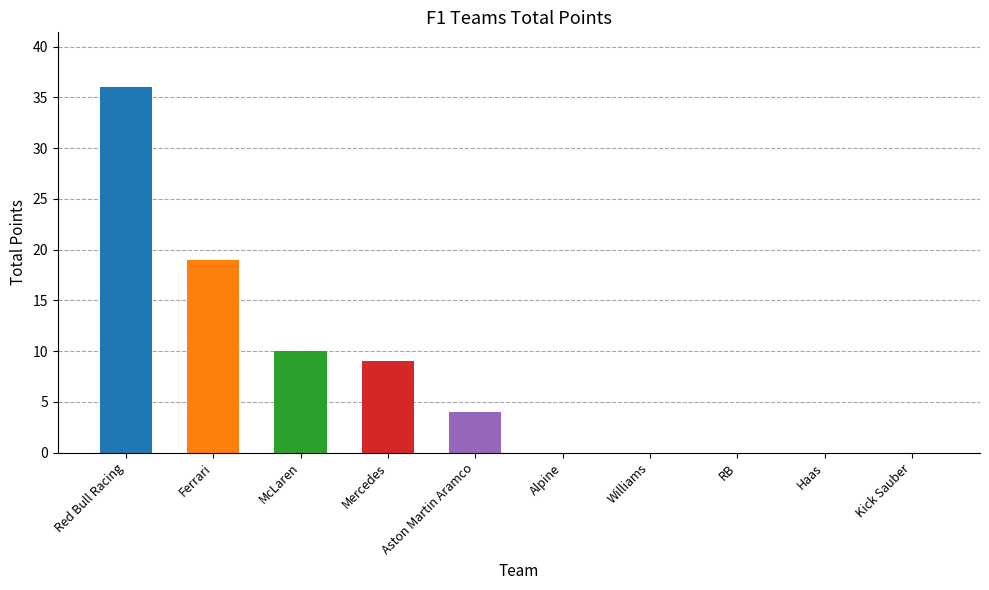

Where is the data nearest to the value 18?

Ferrari